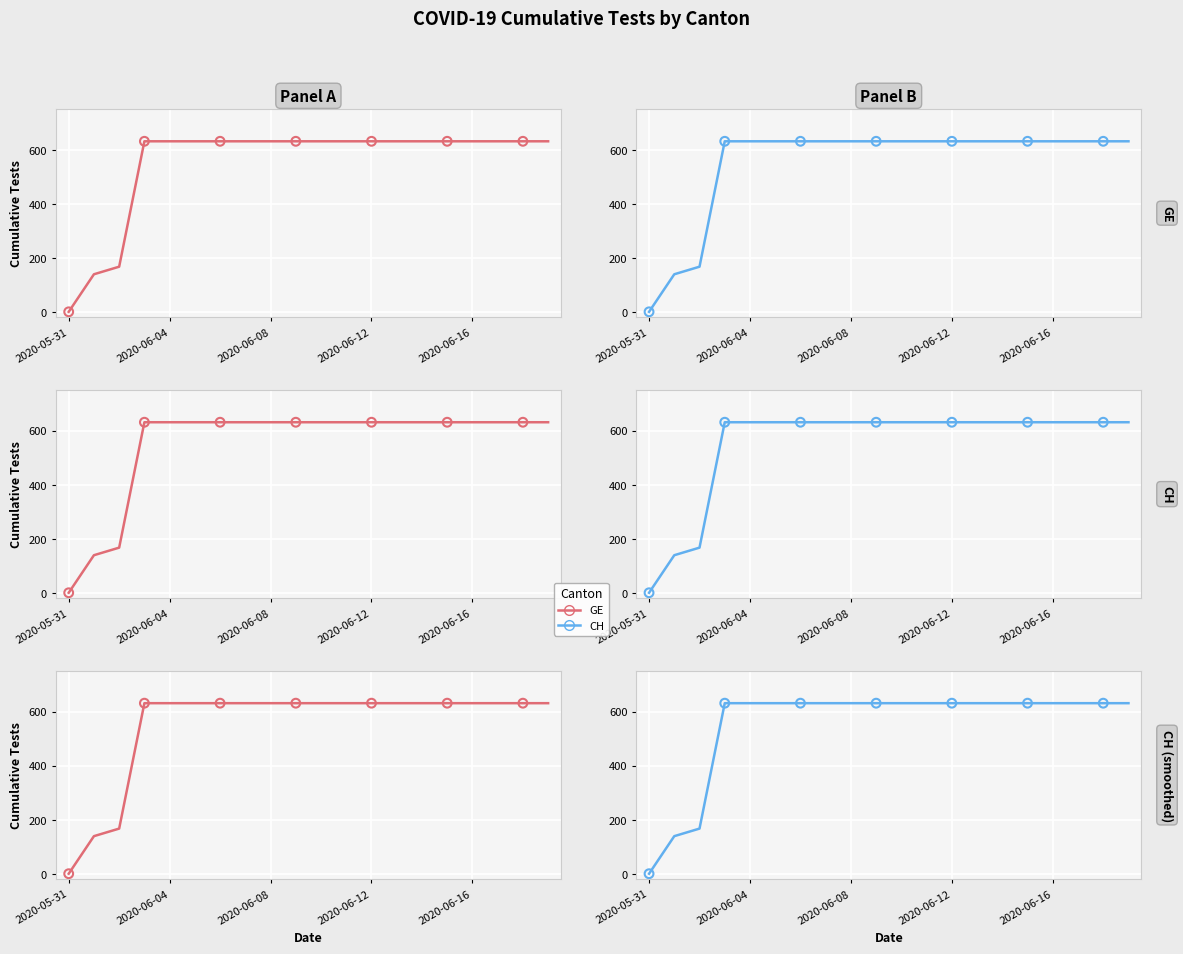

What are all the series names shown in the legend?

GE, CH